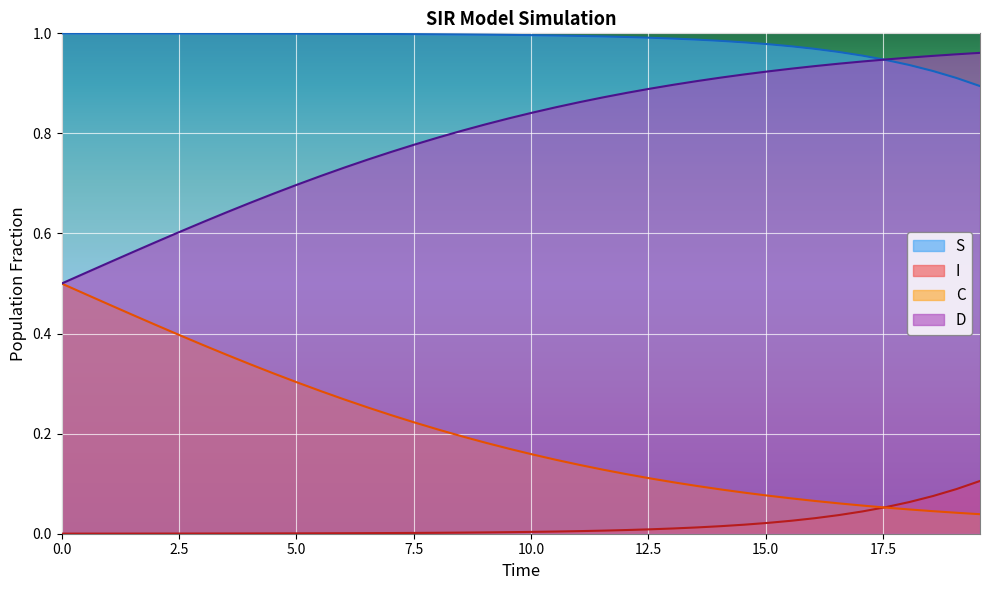

True or false: S and C cross at least once.

False